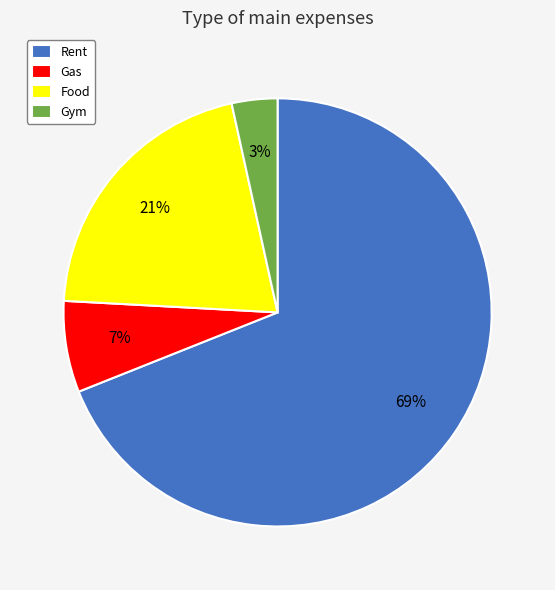

The Gym slice represents 3% of the pie. True or false?

True